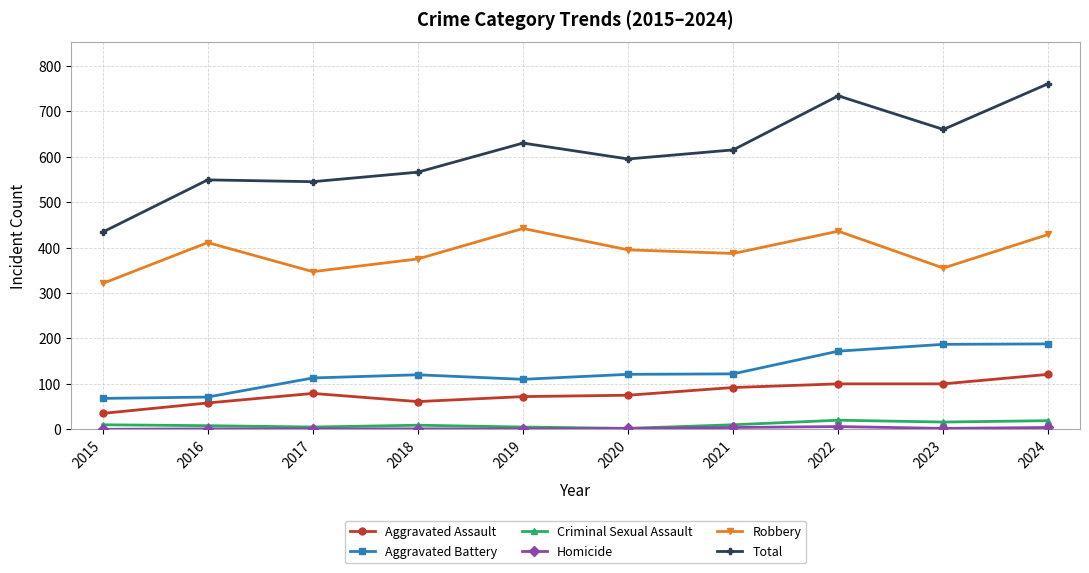

How many data points in Aggravated Assault are less than 79?

5